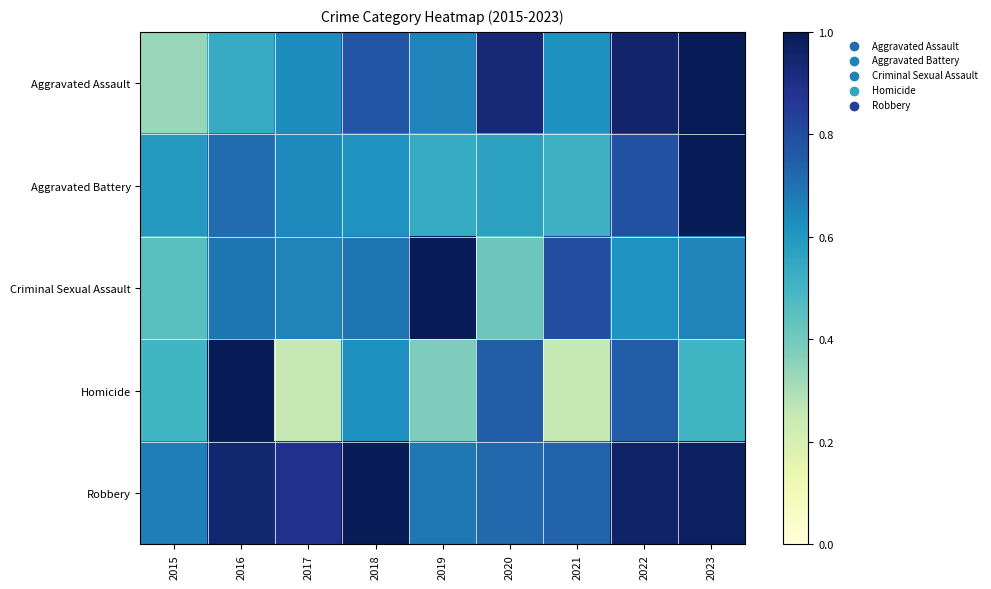

What is the difference between the highest and lowest values at 2018?

0.4